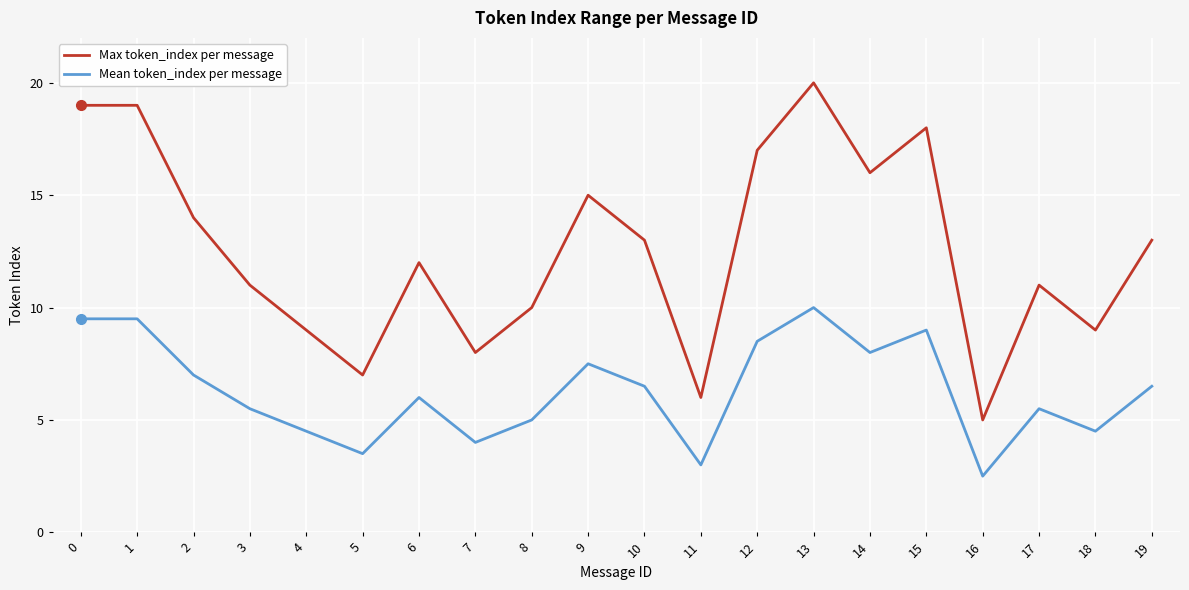

List the series in order of their overall mean, lowest first.

Mean token_index per message, Max token_index per message